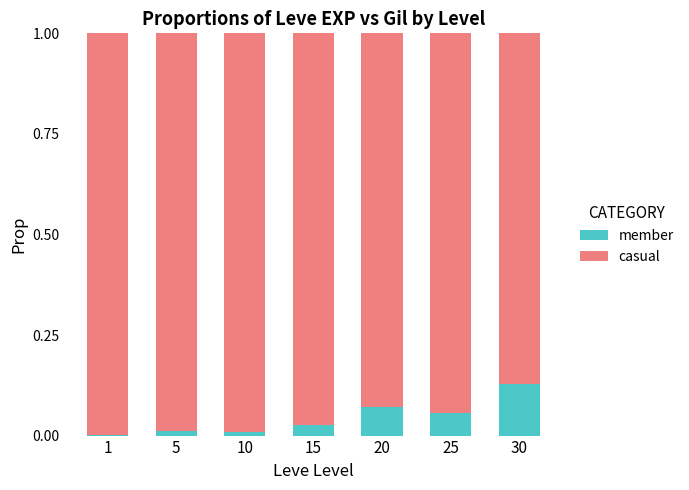

Is it true that member equals 0.0 at 5?

True